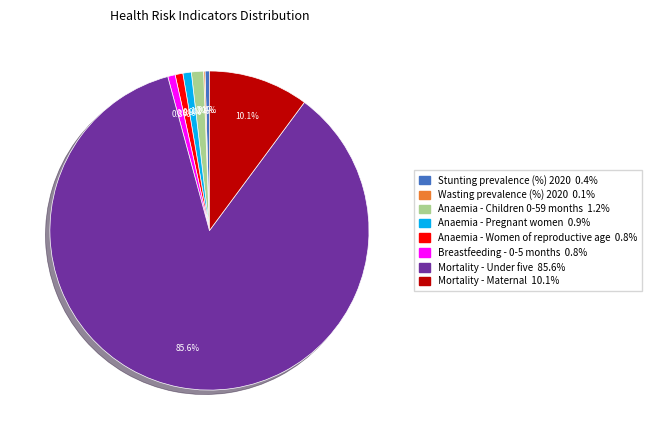

Is it true that Mortality - Maternal is 16% of the pie?

False